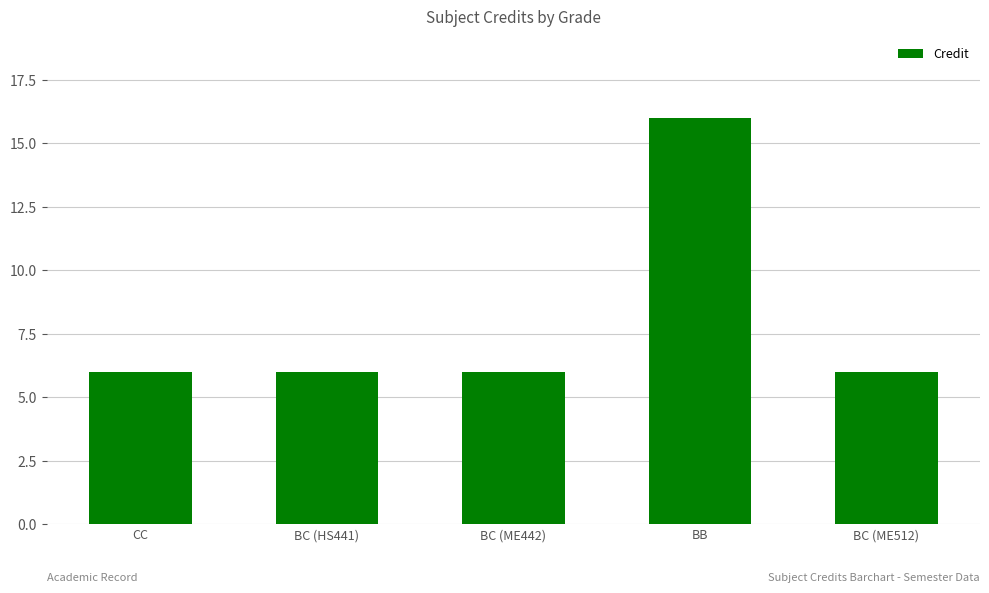

Does the chart contain any negative values?

No